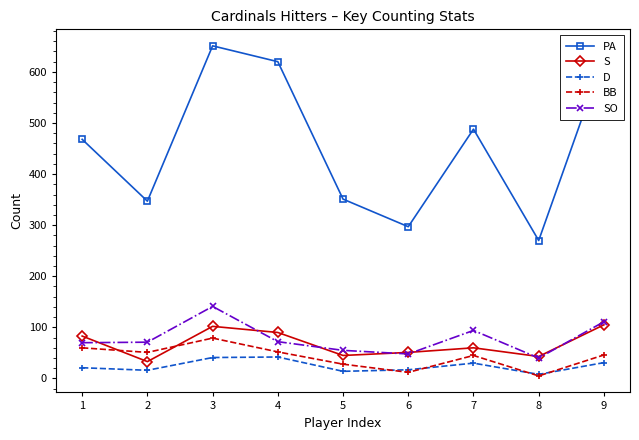

Is the value of S at 7 greater than the value of D at 7?

Yes